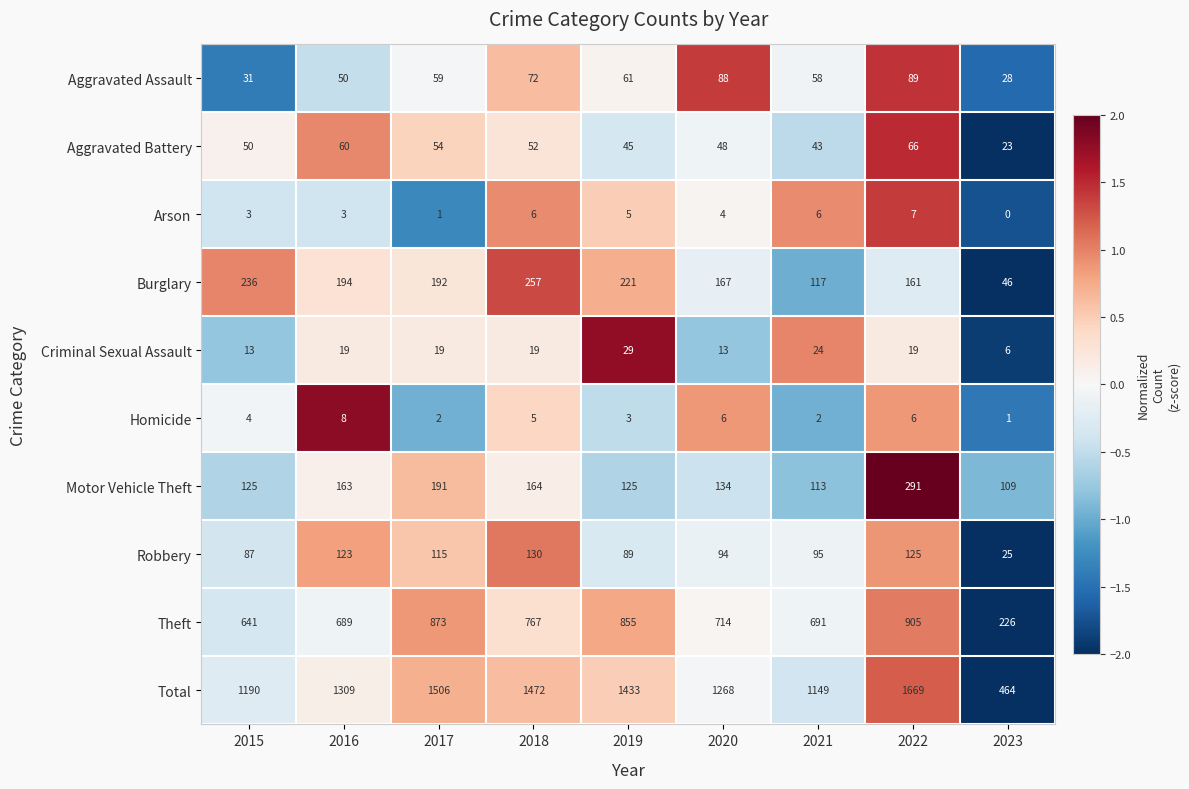

Count the number of categories in the chart.

9